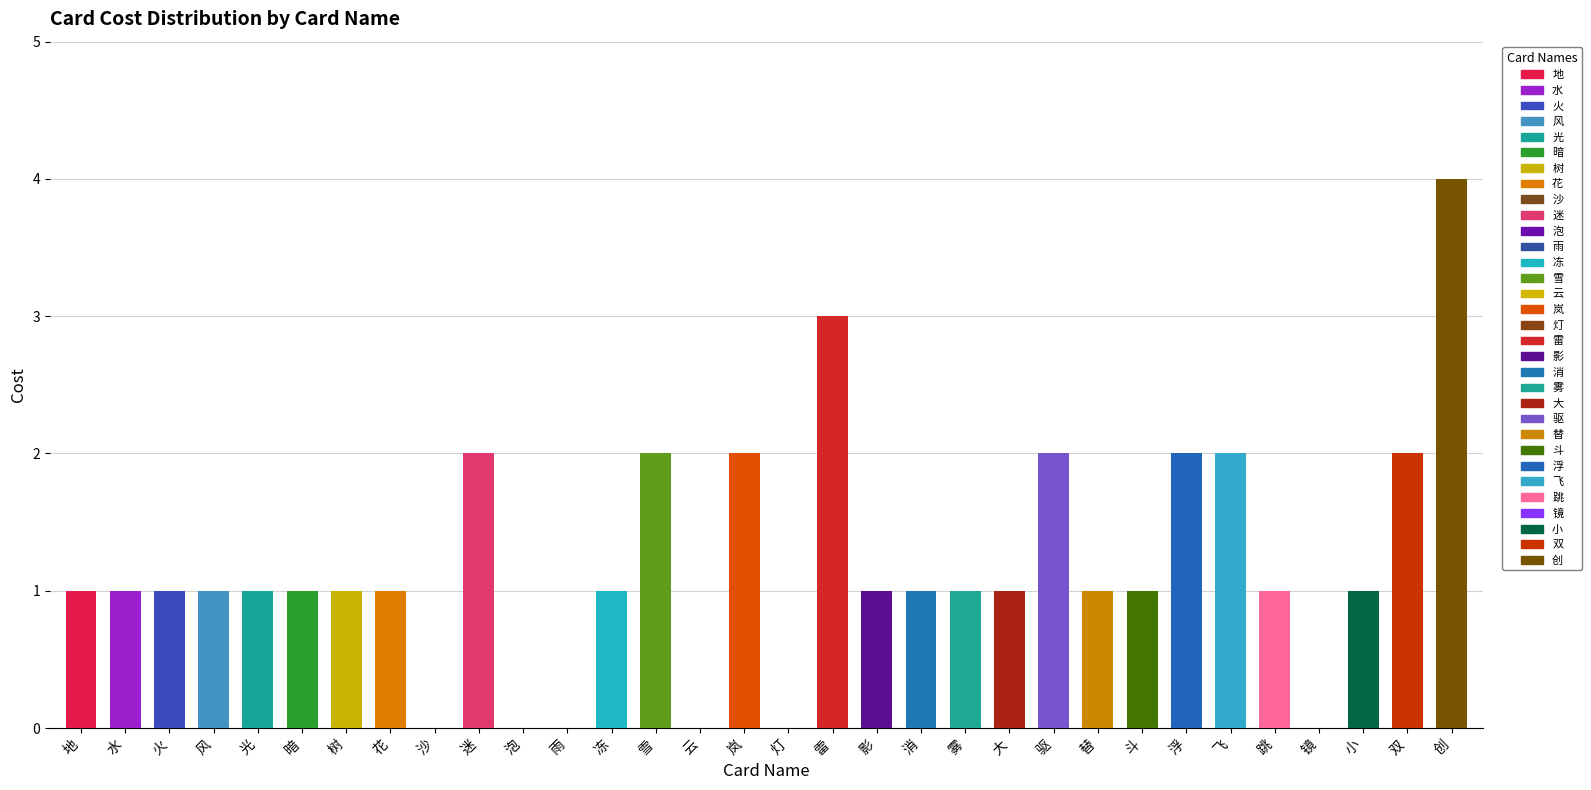

What is the change in value from 影 to 镜?

-1